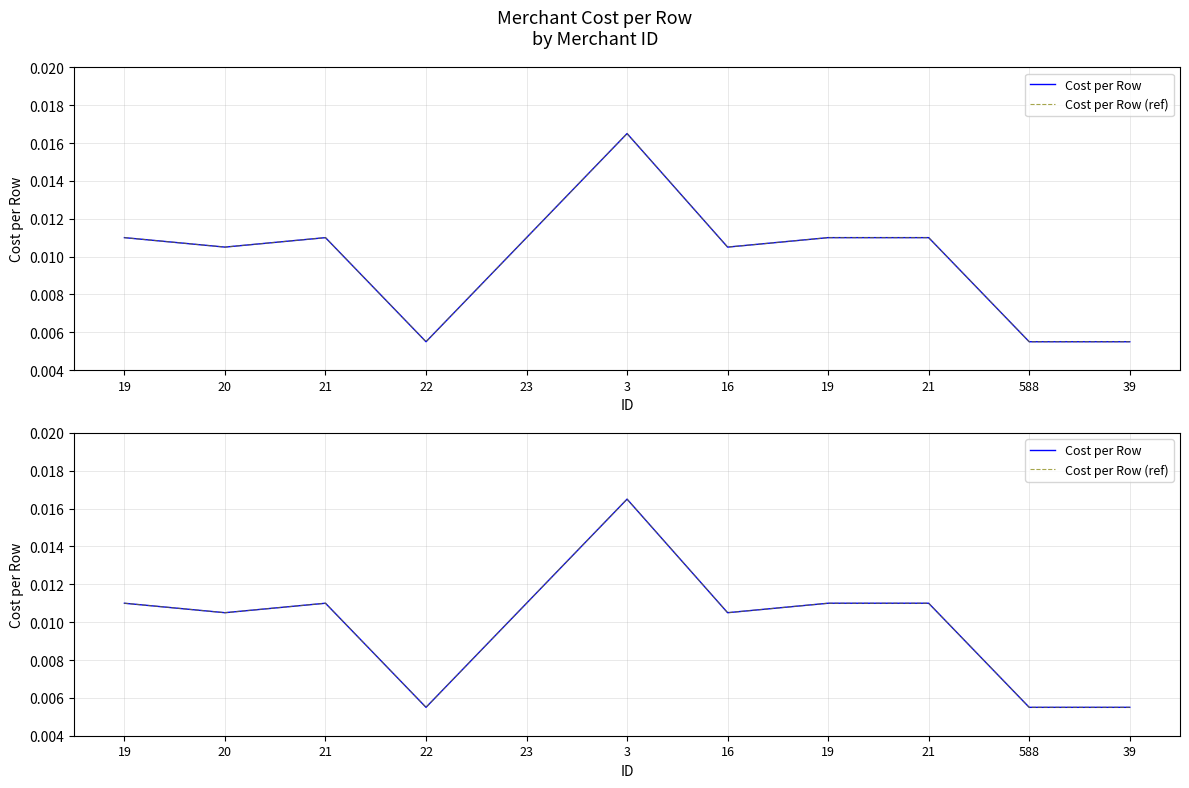

At which category does the chart reach its peak across all series?

3